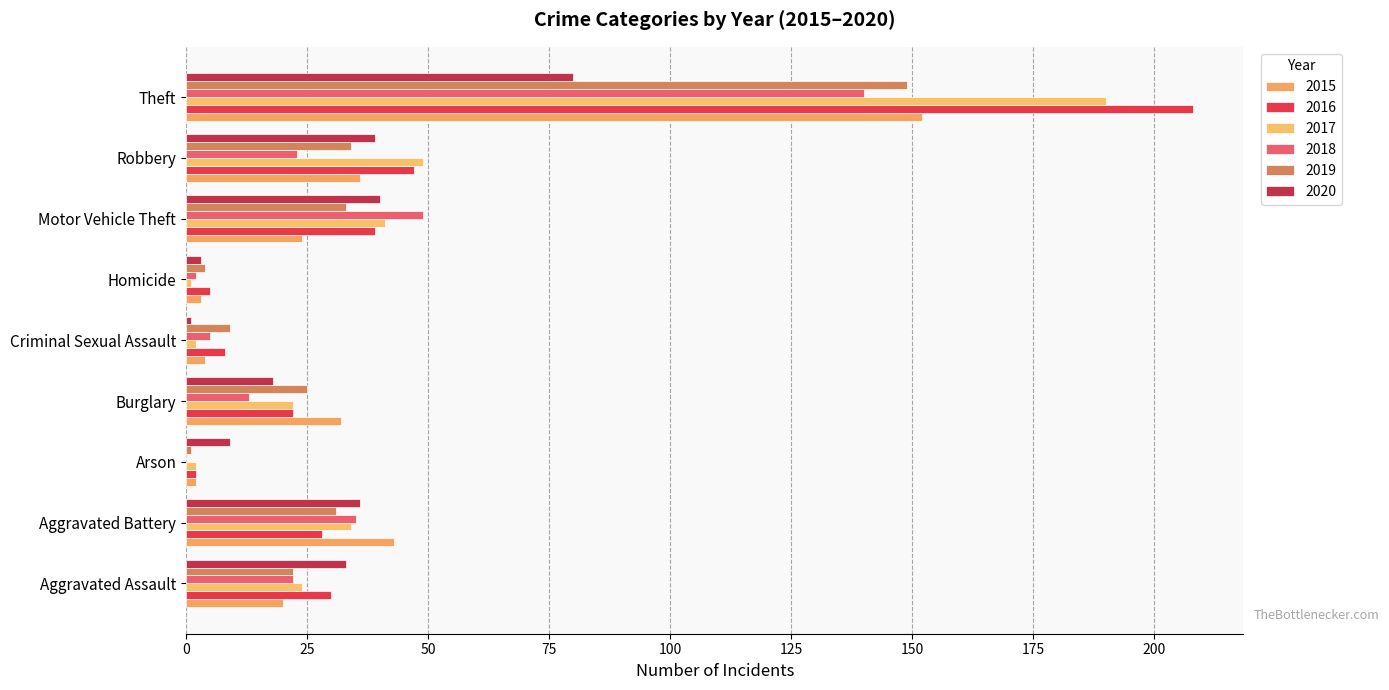

Which has a higher value, Burglary or Arson?

Burglary